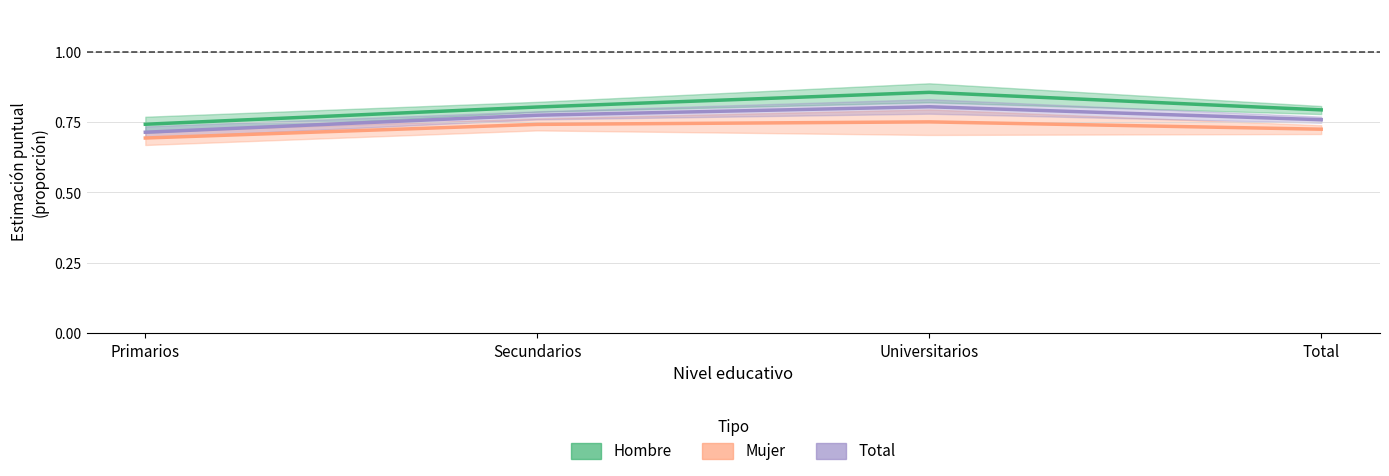

What is the value of the Total (No utilizó) point at the 2nd from the left?

0.8